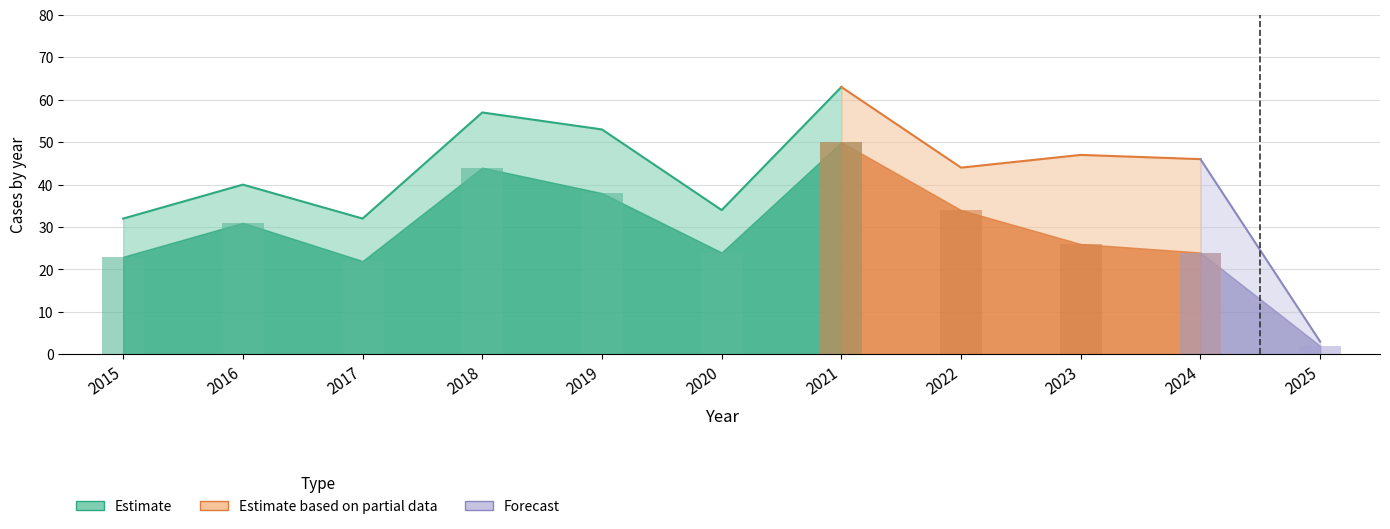

What is the value of the Total bar at the 10th from the left?

46